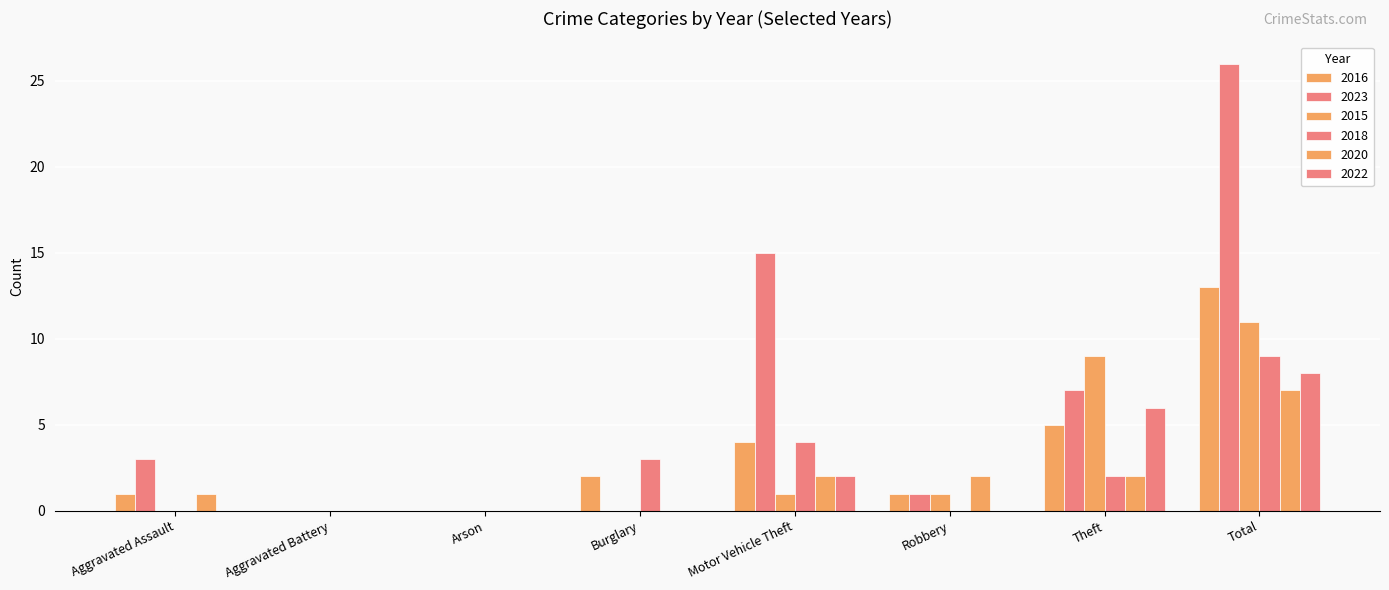

Rank the series by their maximum value, from lowest to highest.

2020, 2022, 2018, 2015, 2016, 2023